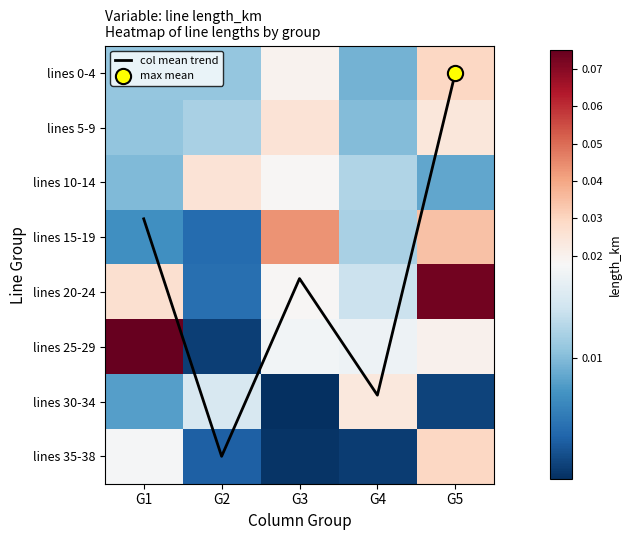

Which series has the largest total across all categories?

col mean trend